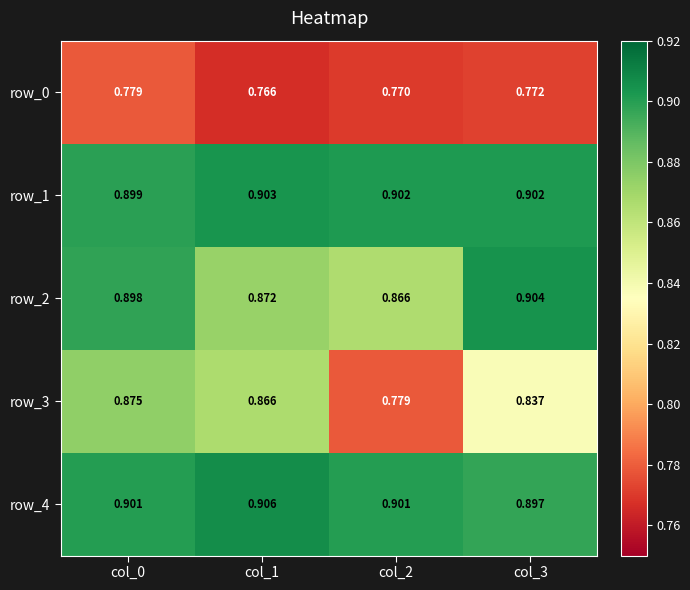

Is the value of row_2 at col_3 greater than the value of row_3 at col_3?

Yes